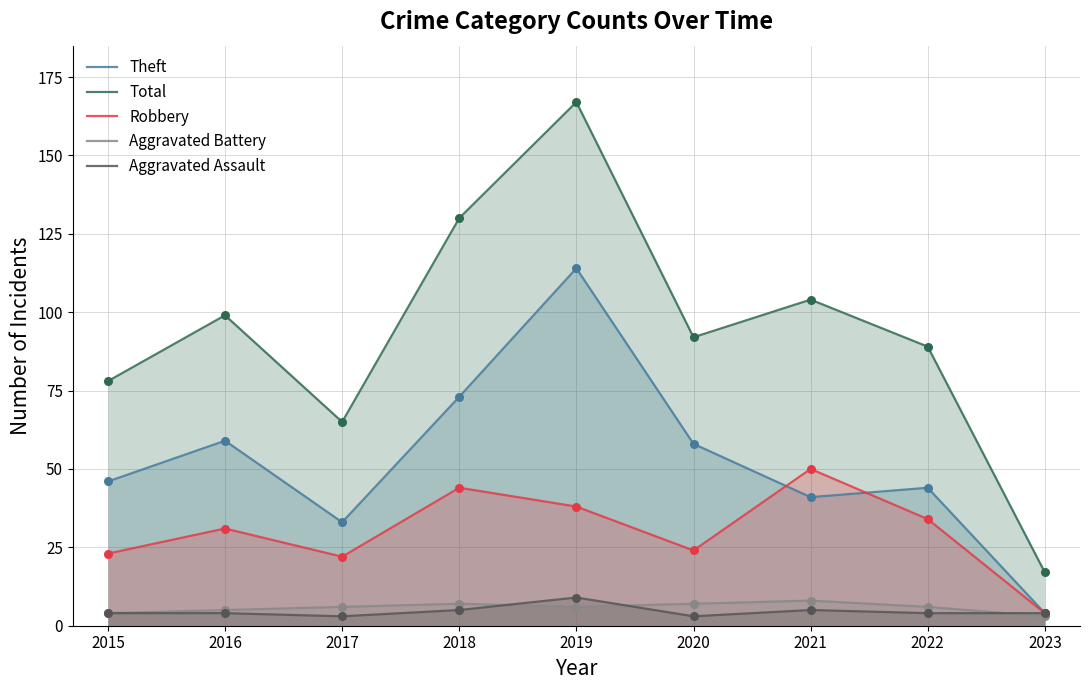

Is the value of Robbery at 2015 greater than the value of Total at 2023?

Yes